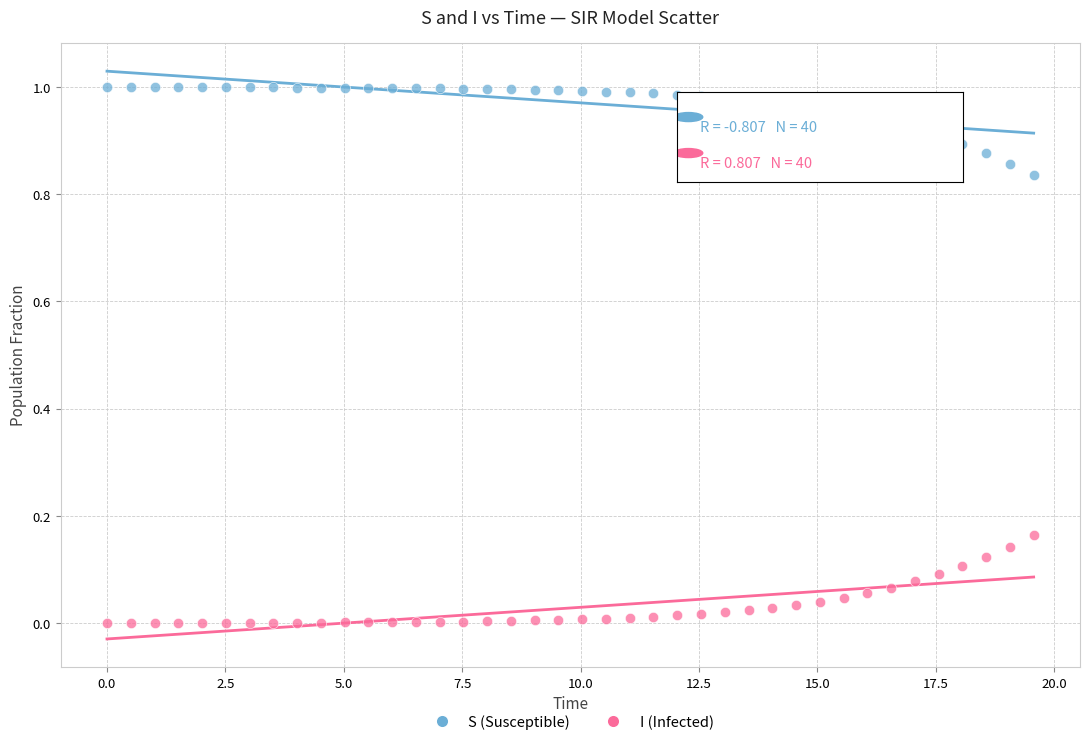

Across all data points, what is the range of X values (max minus min)?

19.6